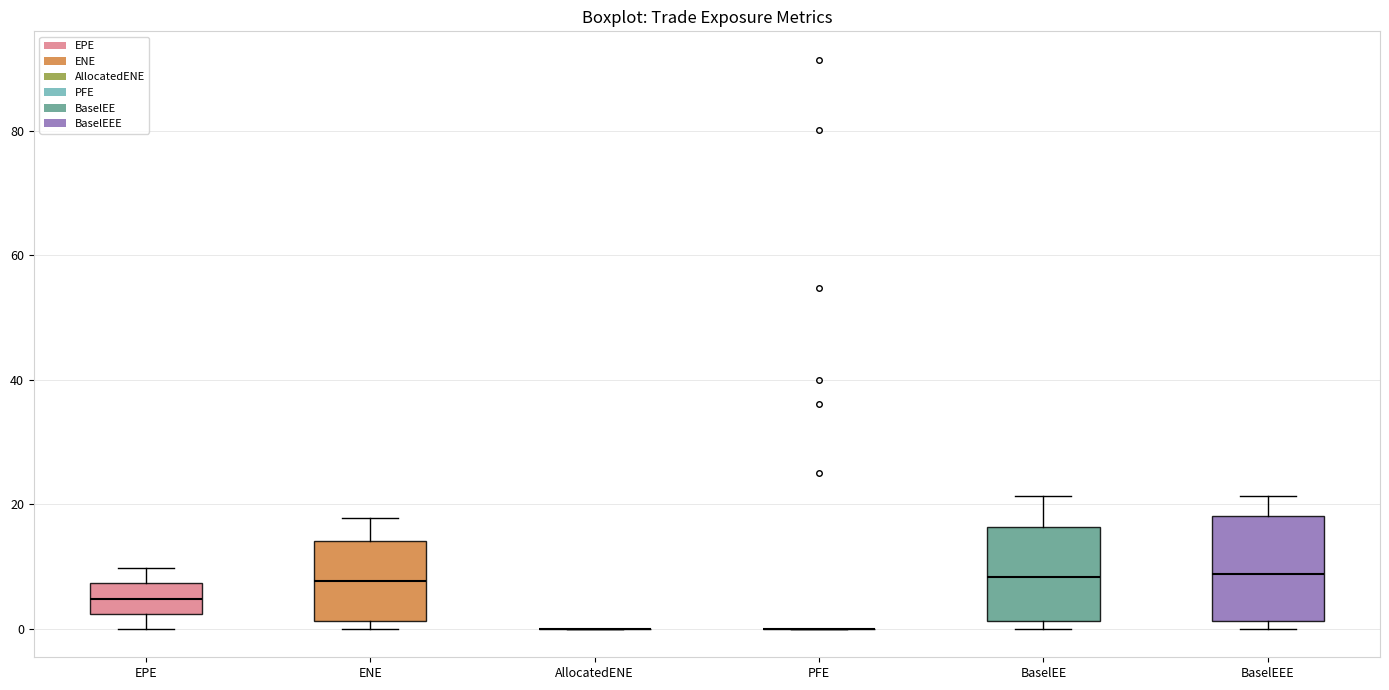

Reading left to right, transcribe this box plot: for each box, give where its median line is, the range the box spans, and where its two whiskers end, as read against the y-axis. The values are not printed on the chart, so give them approximately, as read against the axis.

EPE: median 4, box 2 to 8, whiskers 0 to 10
ENE: median 8, box 2 to 14, whiskers 0 to 18
AllocatedENE: box collapsed to a line at 0, whiskers 0 to 0
PFE: box collapsed to a line at 0, whiskers 0 to 0
BaselEE: median 8, box 2 to 16, whiskers 0 to 22
BaselEEE: median 8, box 2 to 18, whiskers 0 to 22